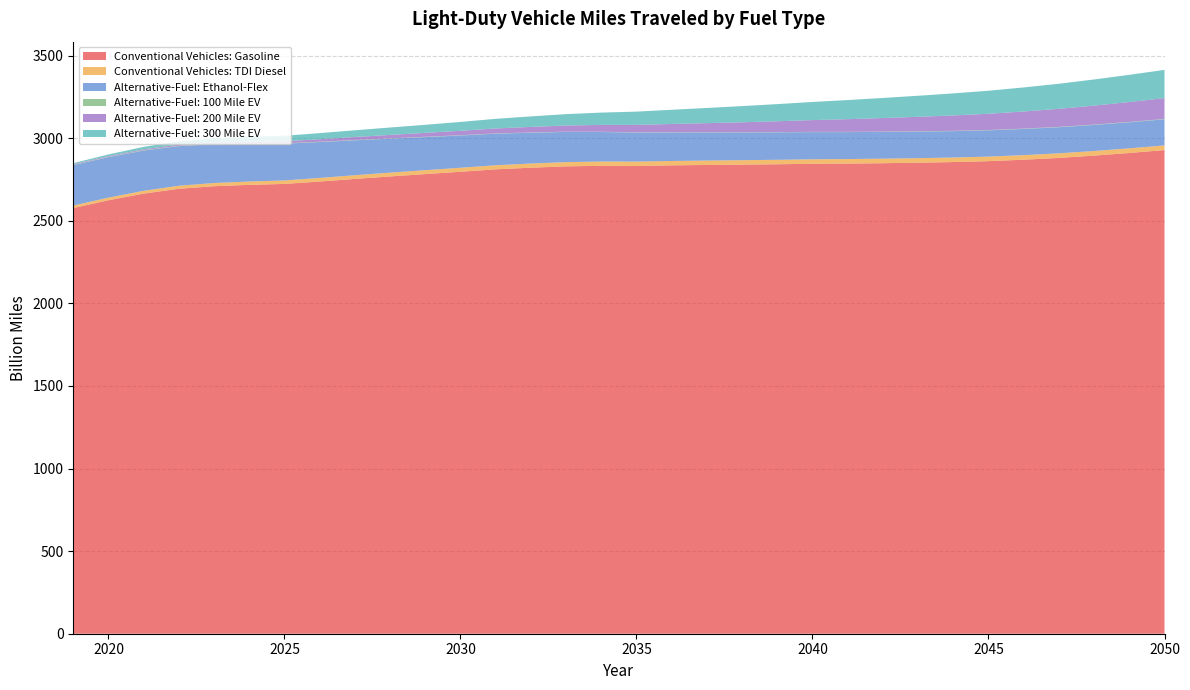

Reading right to left, list all the values displayed in this chart.

Conventional Vehicles: Gasoline: 2050=2927.8	2049=2910.2	2048=2894.3	2047=2880.4	2046=2869.5	2045=2860.7	2044=2855.3	2043=2851.3	2042=2848.3	2041=2846.0	2040=2844.7	2039=2842.0	2038=2839.7	2037=2837.7	2036=2835.3	2035=2831.9	2034=2832.6	2033=2829.3	2032=2821.1	2031=2811.2	2030=2796.6	2029=2782.4	2028=2768.2	2027=2753.2	2026=2737.4	2025=2722.9	2024=2717.3	2023=2709.0	2022=2693.6	2021=2664.5	2020=2624.1	2019=2576.9
Conventional Vehicles: TDI Diesel: 2050=28.3	2049=28.1	2048=27.9	2047=27.8	2046=27.6	2045=27.5	2044=27.5	2043=27.4	2042=27.4	2041=27.3	2040=27.2	2039=27.0	2038=26.8	2037=26.6	2036=26.4	2035=26.1	2034=25.9	2033=25.5	2032=25.1	2031=24.7	2030=24.2	2029=23.6	2028=23.1	2027=22.4	2026=21.7	2025=21.0	2024=20.2	2023=19.4	2022=18.2	2021=16.9	2020=15.8	2019=15.1
Alternative-Fuel: Ethanol-Flex: 2050=157.9	2049=157.8	2048=157.8	2047=158.0	2046=158.5	2045=159.1	2044=159.9	2043=160.9	2042=162.0	2041=163.3	2040=164.7	2039=166.2	2038=168.0	2037=170.1	2036=172.5	2035=175.4	2034=178.9	2033=182.6	2032=186.6	2031=190.9	2030=195.4	2029=200.3	2028=205.7	2027=211.3	2026=217.1	2025=223.0	2024=229.3	2023=235.1	2022=239.9	2021=243.2	2020=245.1	2019=244.8
Alternative-Fuel: 100 Mile EV: 2050=2.1	2049=2.1	2048=2.0	2047=2.0	2046=1.9	2045=1.8	2044=1.8	2043=1.7	2042=1.7	2041=1.6	2040=1.5	2039=1.5	2038=1.5	2037=1.4	2036=1.4	2035=1.4	2034=1.4	2033=1.5	2032=1.5	2031=1.6	2030=1.7	2029=1.8	2028=1.8	2027=1.9	2026=2.0	2025=2.1	2024=2.2	2023=2.3	2022=2.4	2021=2.4	2020=2.4	2019=2.4
Alternative-Fuel: 200 Mile EV: 2050=126.1	2049=120.5	2048=114.9	2047=109.3	2046=103.9	2045=98.4	2044=93.0	2043=87.7	2042=82.2	2041=76.7	2040=71.1	2039=65.5	2038=60.2	2037=55.0	2036=50.2	2035=45.6	2034=41.4	2033=37.4	2032=33.7	2031=30.1	2030=26.8	2029=23.7	2028=20.8	2027=18.0	2026=15.1	2025=12.3	2024=9.6	2023=7.8	2022=6.5	2021=5.5	2020=4.5	2019=3.7
Alternative-Fuel: 300 Mile EV: 2050=171.1	2049=164.6	2048=158.2	2047=151.8	2046=145.6	2045=139.4	2044=133.5	2043=127.5	2042=121.6	2041=115.7	2040=109.8	2039=103.8	2038=97.9	2037=91.9	2036=86.0	2035=80.1	2034=74.5	2033=69.0	2032=63.6	2031=58.4	2030=53.4	2029=48.9	2028=44.8	2027=40.9	2026=37.0	2025=33.2	2024=29.2	2023=24.8	2022=20.0	2021=14.8	2020=9.5	2019=5.6